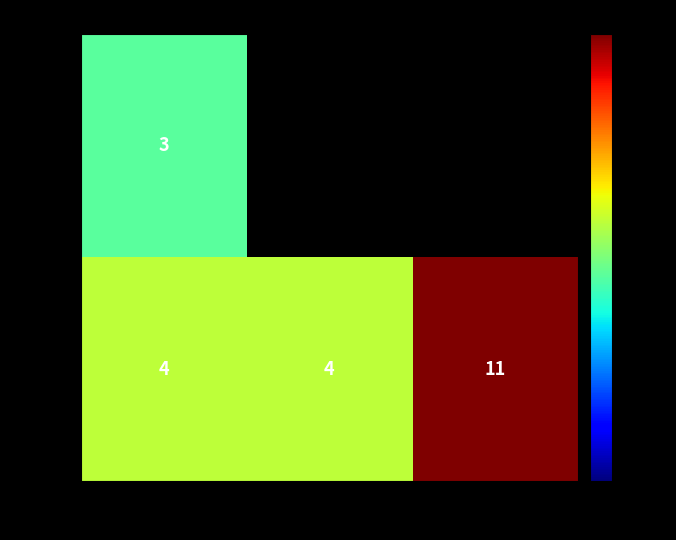

What is the sum of all male values?

19